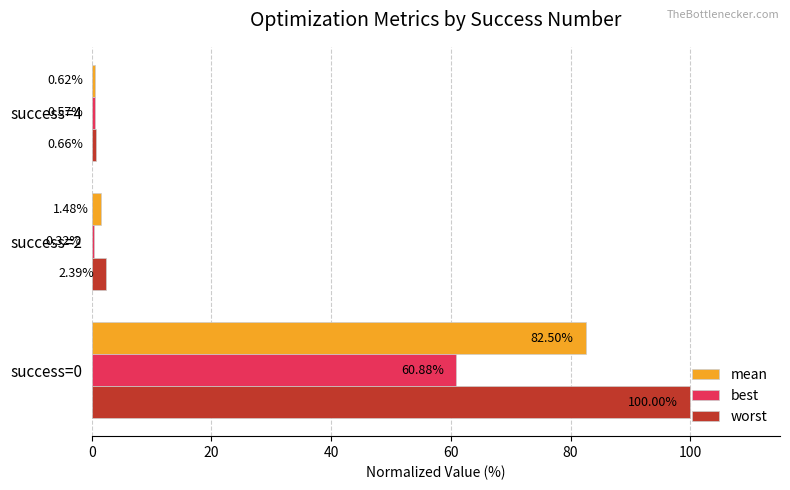

Which series has the largest total across all categories?

worst